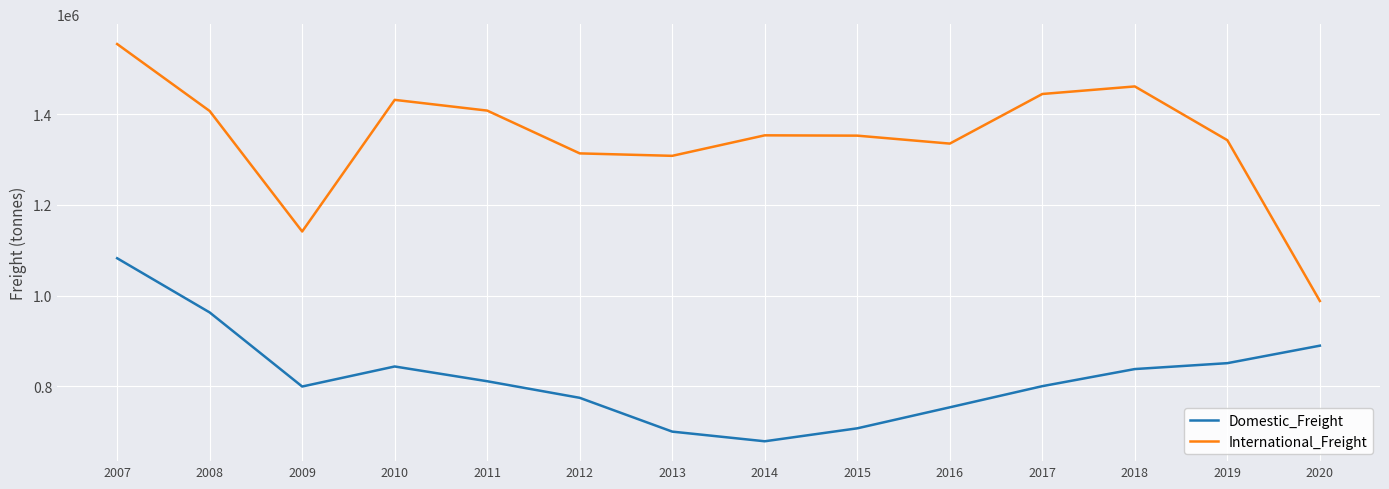

In International_Freight, how many points are lower than both neighbors (excluding endpoints)?

3